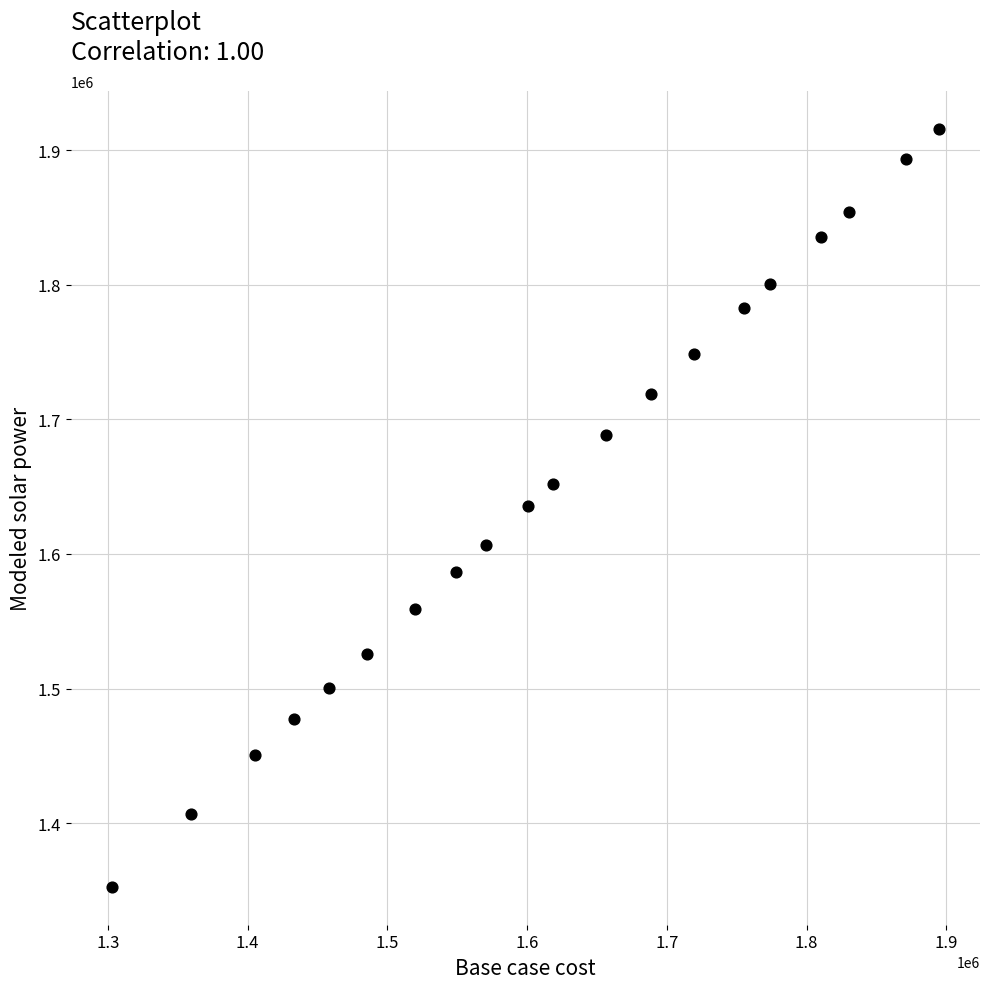

What is the range of X values (max minus min)?

591397.6